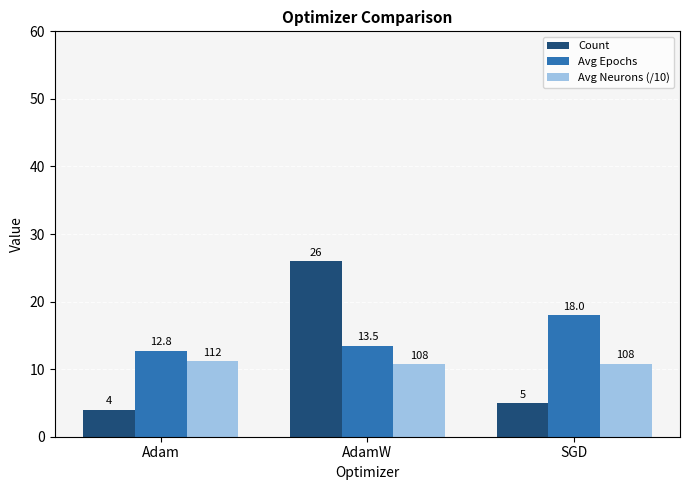

Reading left to right, transcribe all the data shown in this chart.

Count: 4.0	26.0	5.0
Avg Epochs: 12.8	13.5	18.0
Avg Neurons (/10): 11.2	10.8	10.8